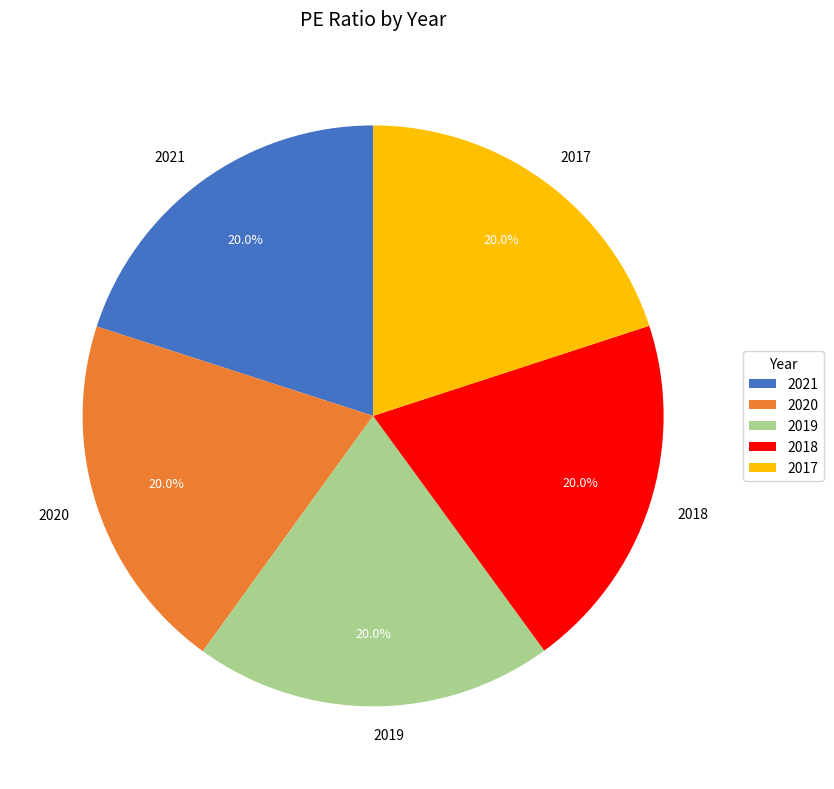

Does 2020 represent more than half of the total?

No